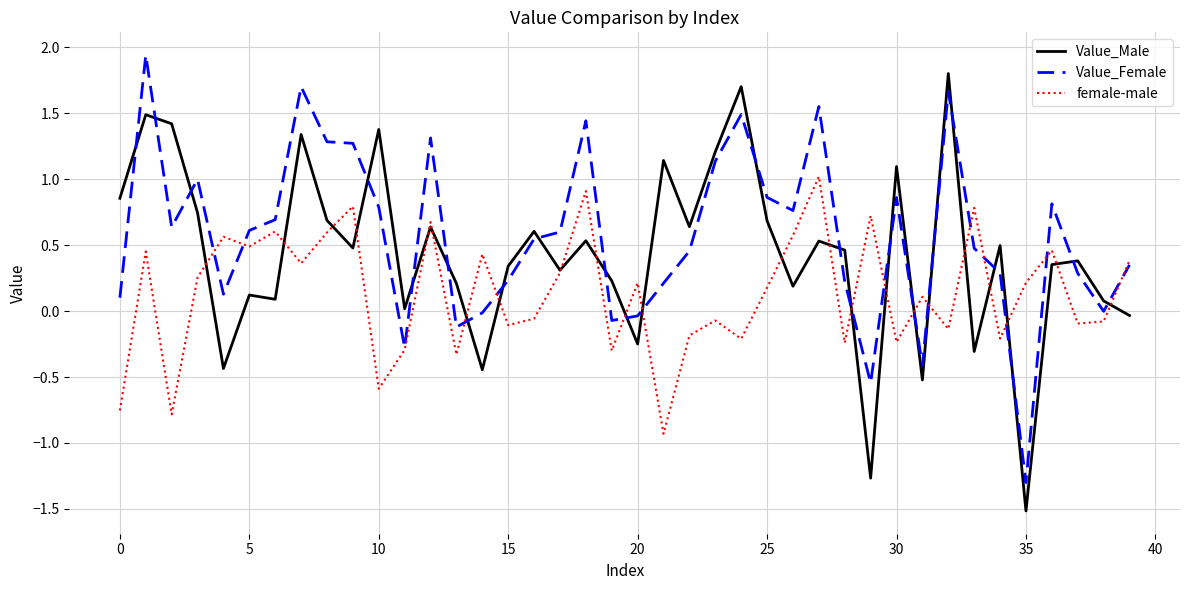

How many values in the Value_Male series are below 0?

8